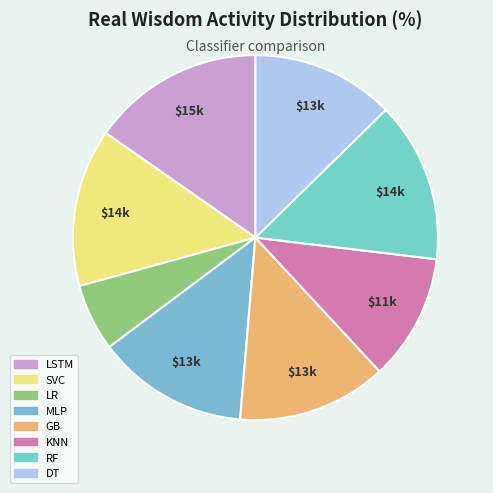

Is there a majority slice in this chart?

No